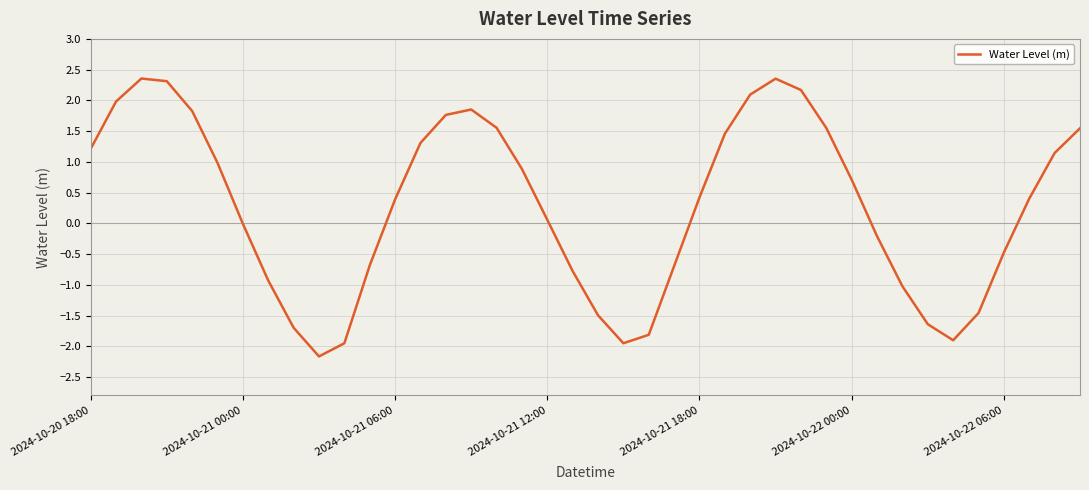

Is this an area chart (filled region under the line)?

No